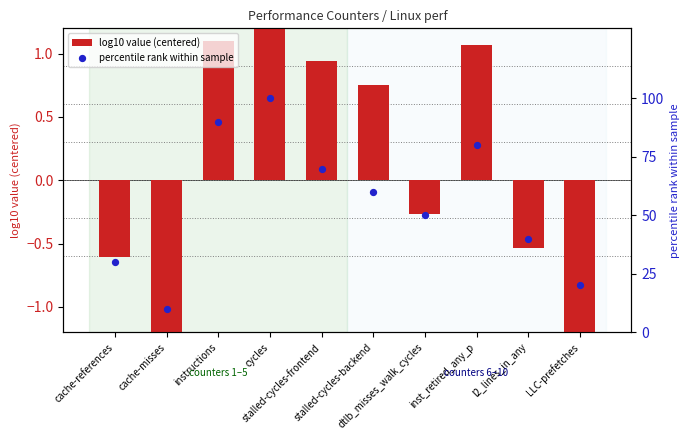

What is the total value across all series at inst_retired_any_p?

81.1